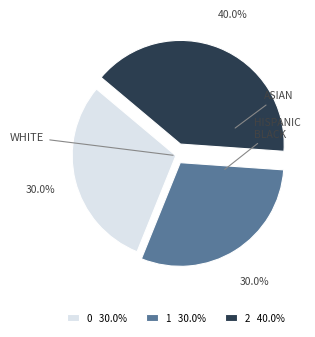

The 1 slice represents 30% of the pie. True or false?

True